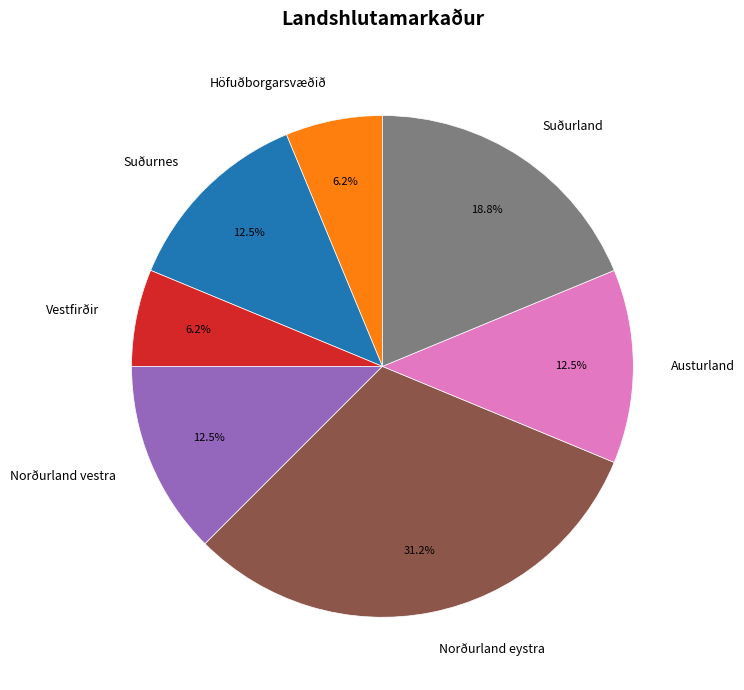

Which category has the biggest portion of the pie?

Norðurland eystra